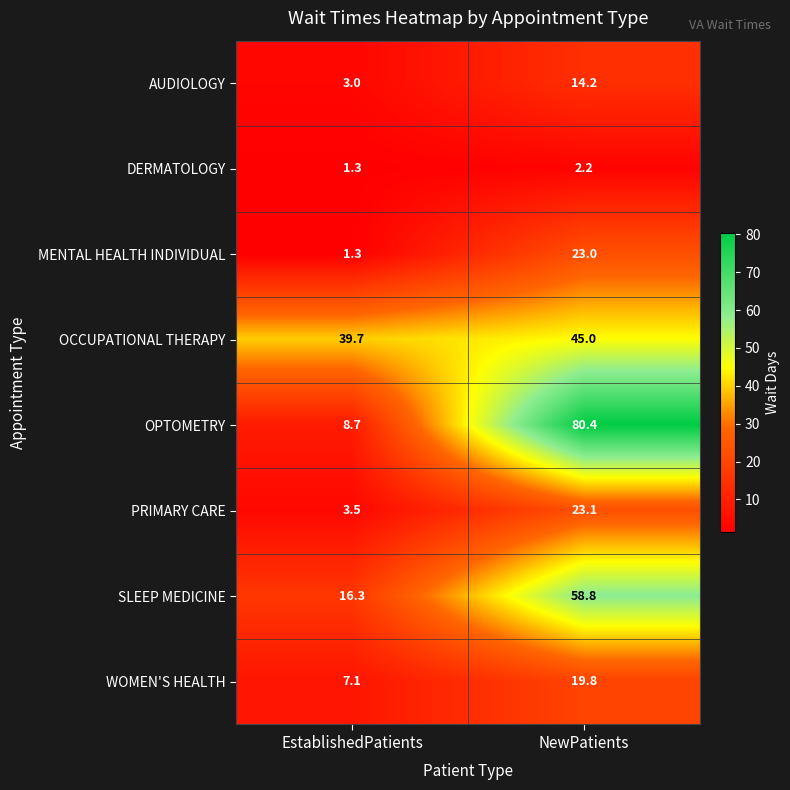

What is the spread (max minus min) of values at NewPatients?

78.2